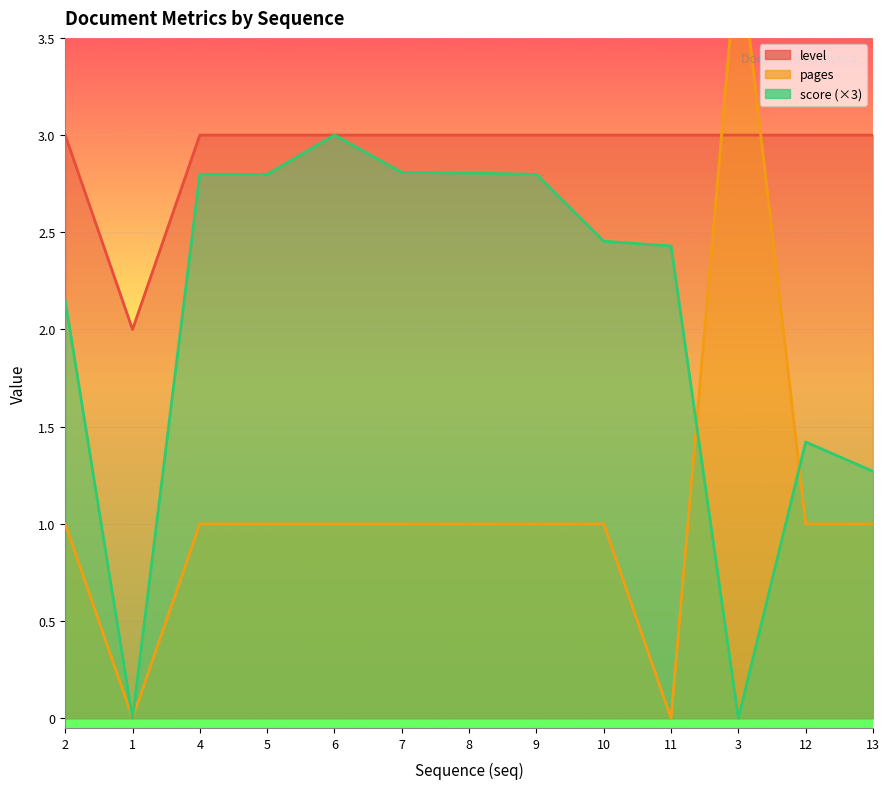

Which series has the largest total across all categories?

level